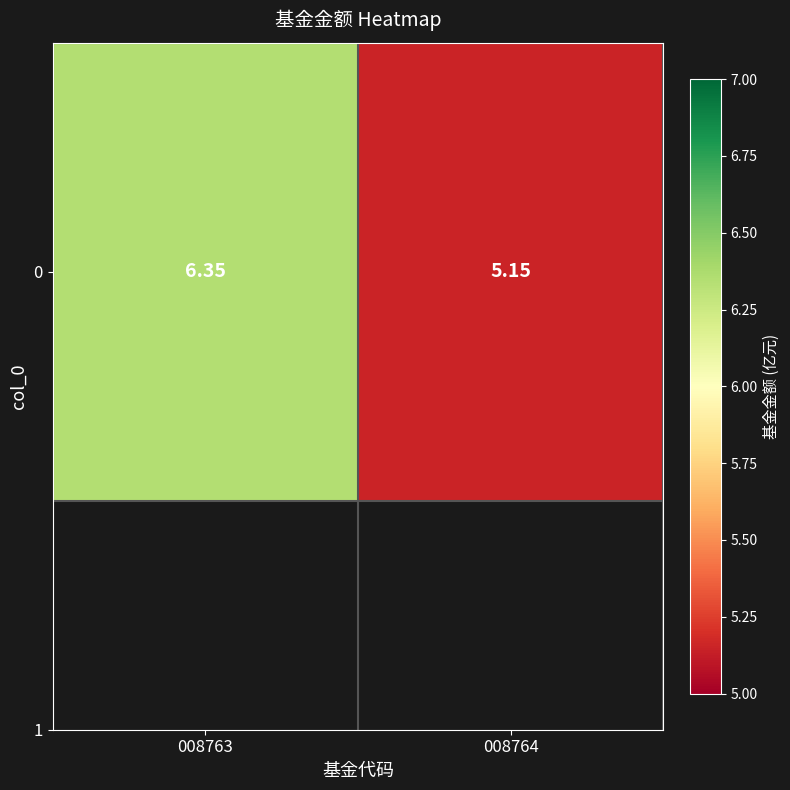

Which has a higher value, 008764 or 008763?

008763